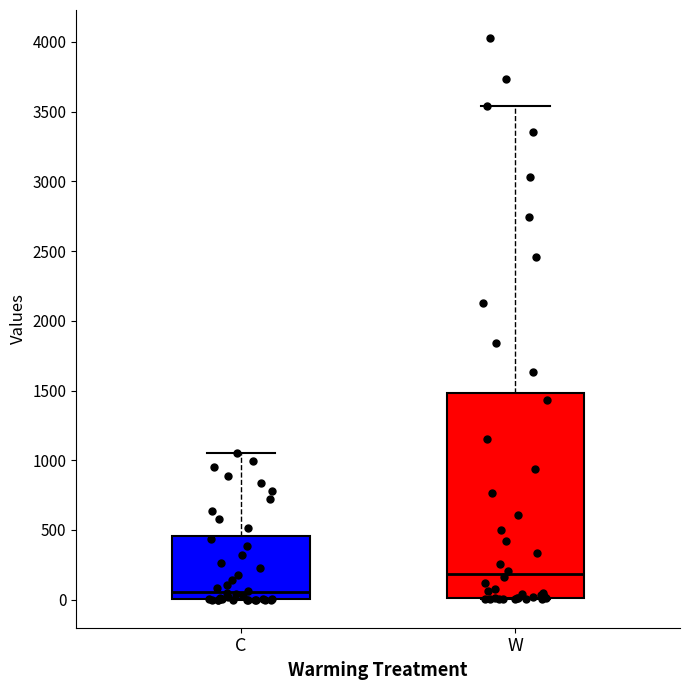

Reading left to right, read every box against the y-axis: the position of its median line, the range the box covers, and the ends of its whiskers. The values are not printed on the chart, so give them approximately, as read against the axis.

C: median 50, box 0 to 450, whiskers 0 to 1050
W: median 200, box 0 to 1500, whiskers 0 to 3550